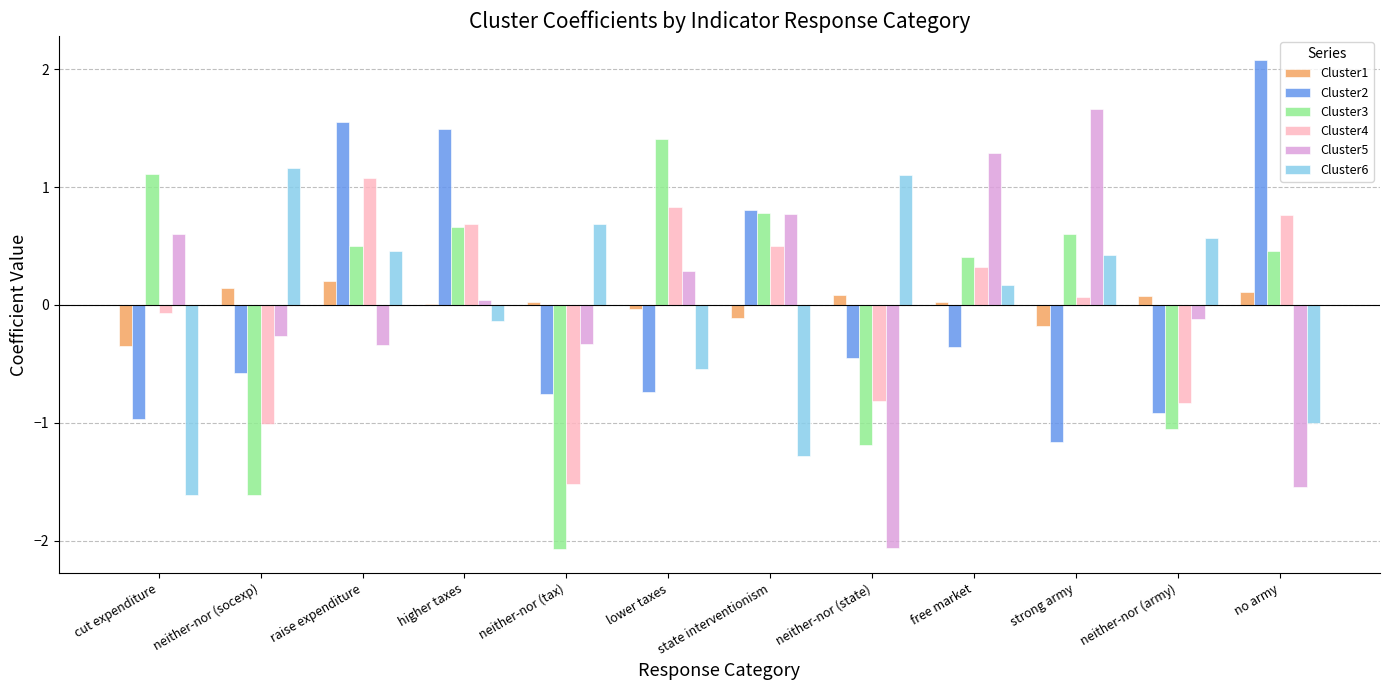

How many values in the Cluster6 series exceed 0?

7